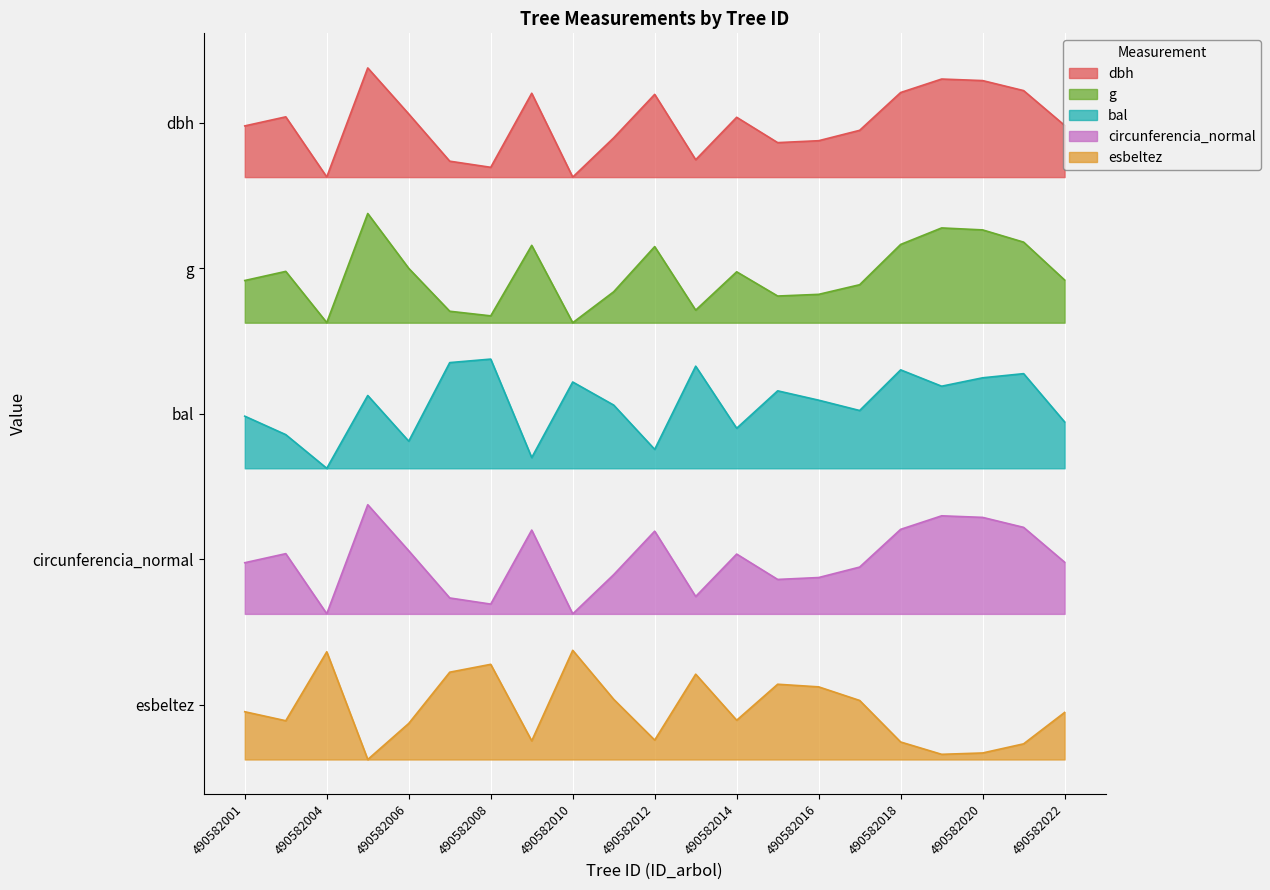

What is the sum of the esbeltez values at 490582004 and 490582001?

1.3